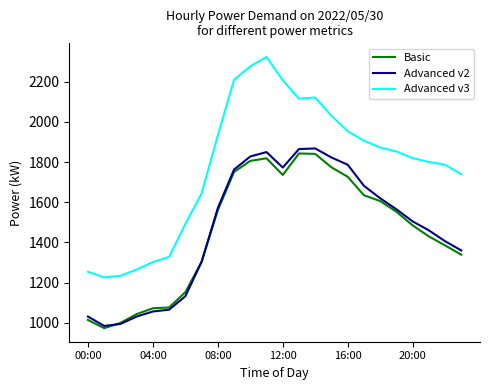

What is the lowest value of the Advanced v3 series?

1226